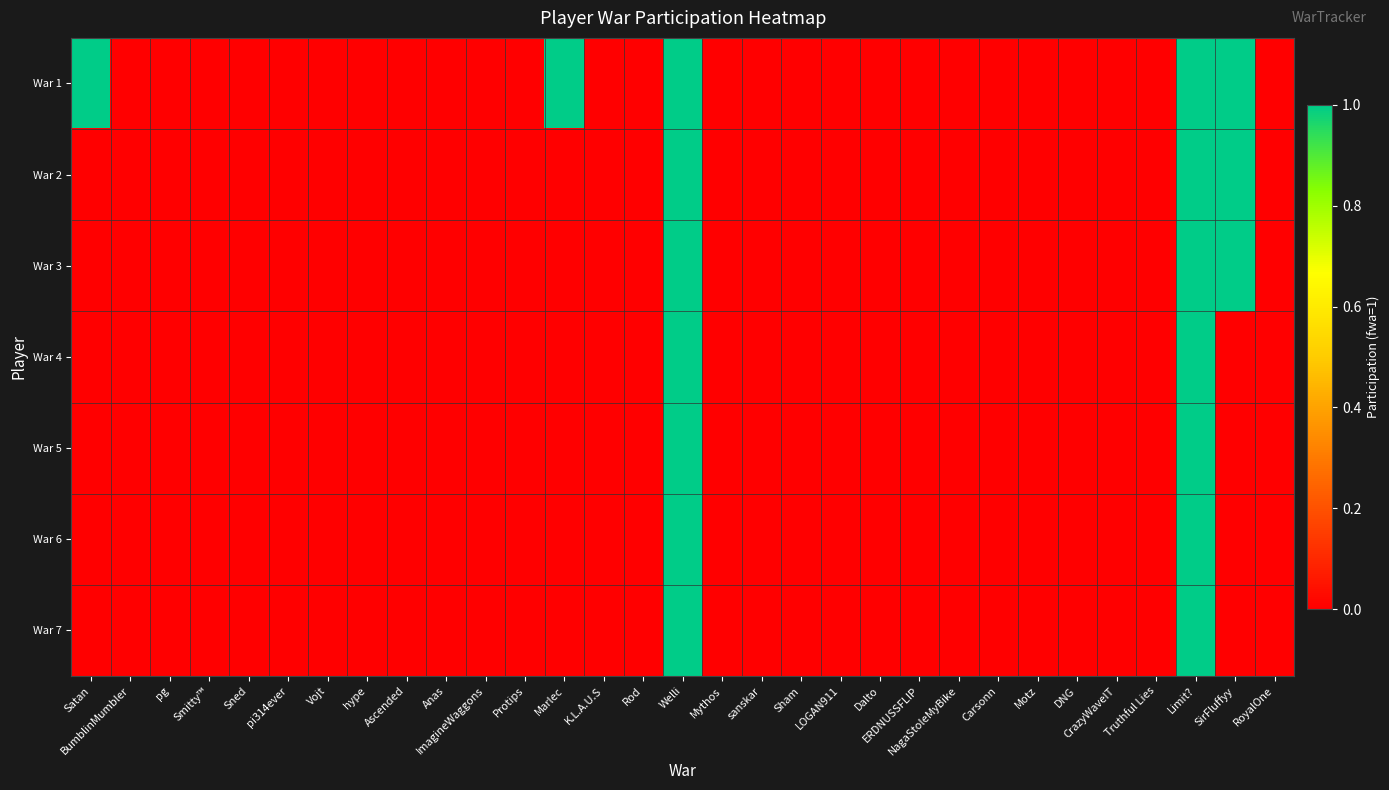

Which series has the largest total across all categories?

War 1